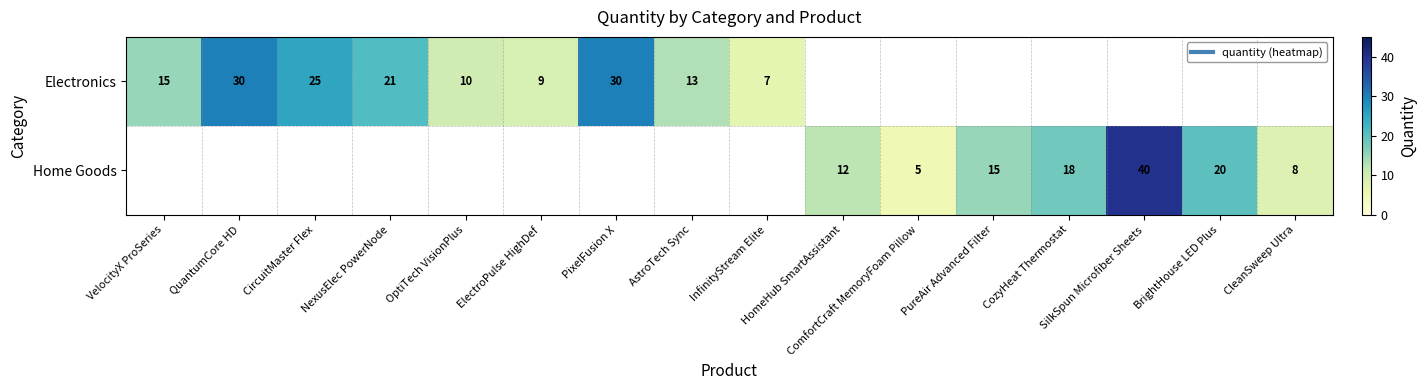

How many data points does each series have?

16